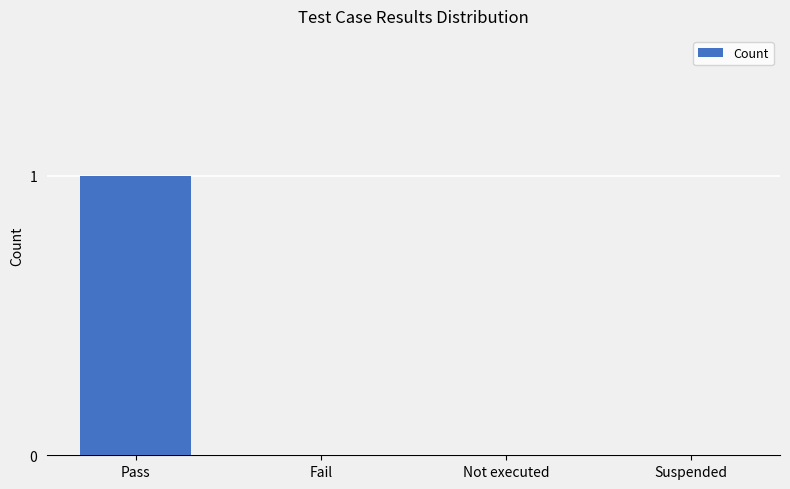

Between Fail and Pass, which is larger?

Pass